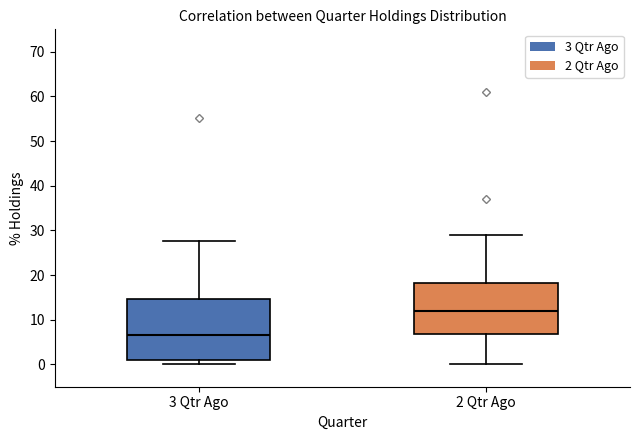

Comparing the boxes themselves (not the whiskers), which one is the tallest?

3 Qtr Ago